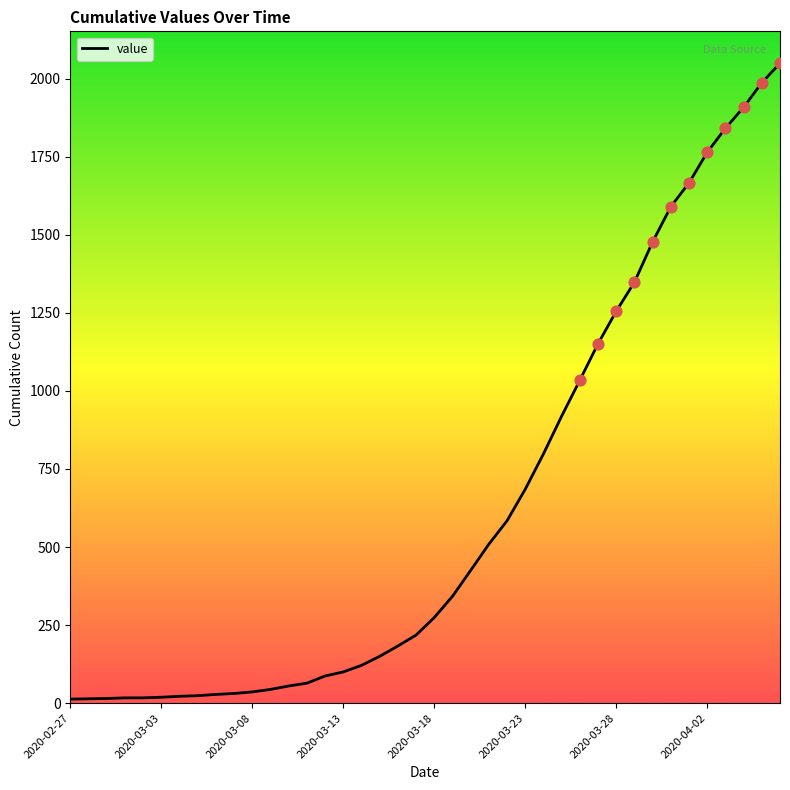

What is the greatest value displayed?

2049